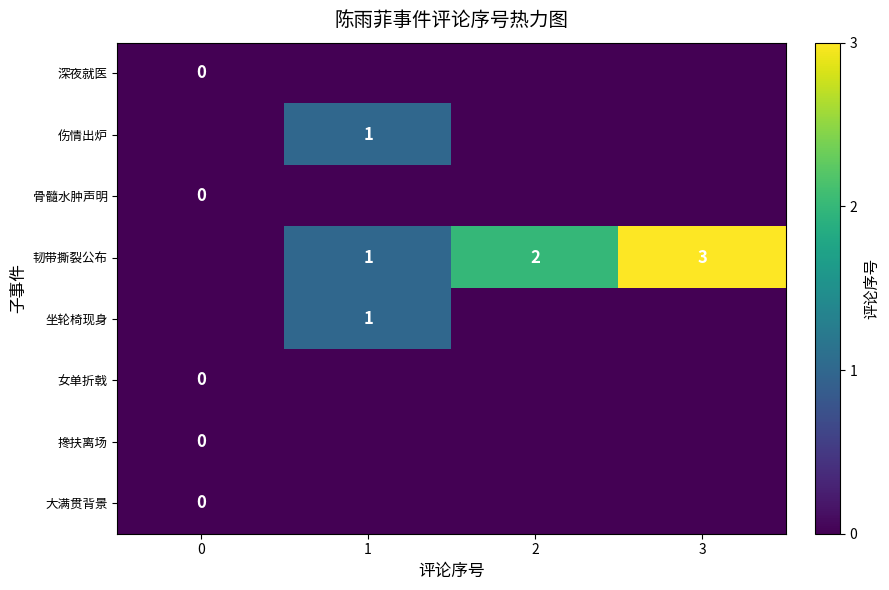

True or false: 伤情出炉 has a value of 0.2 at 1.

False